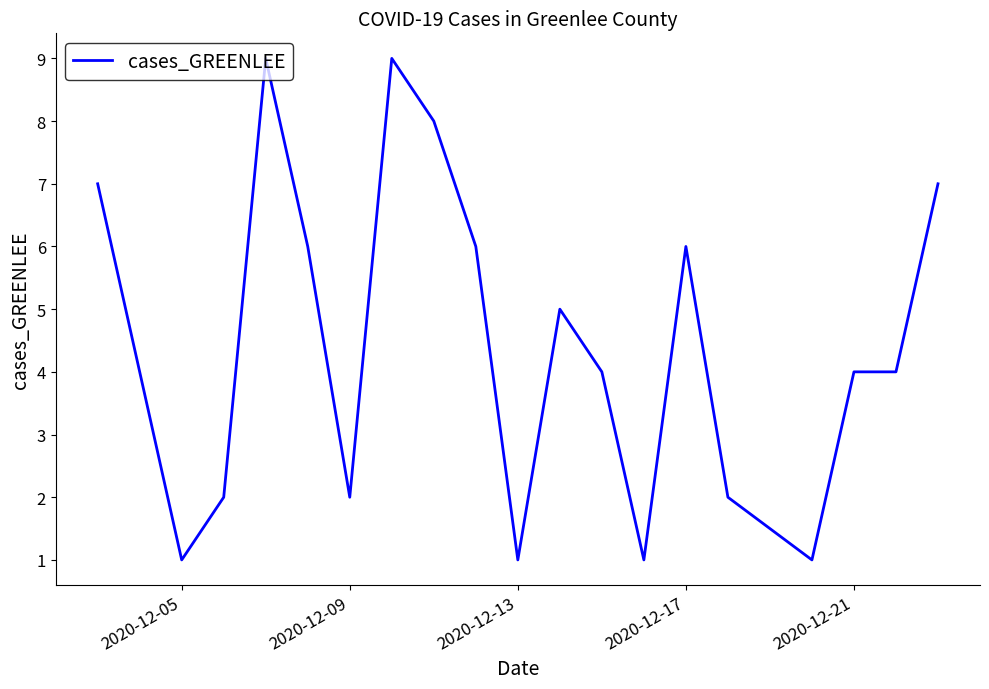

What is the difference between the maximum and minimum values?

8